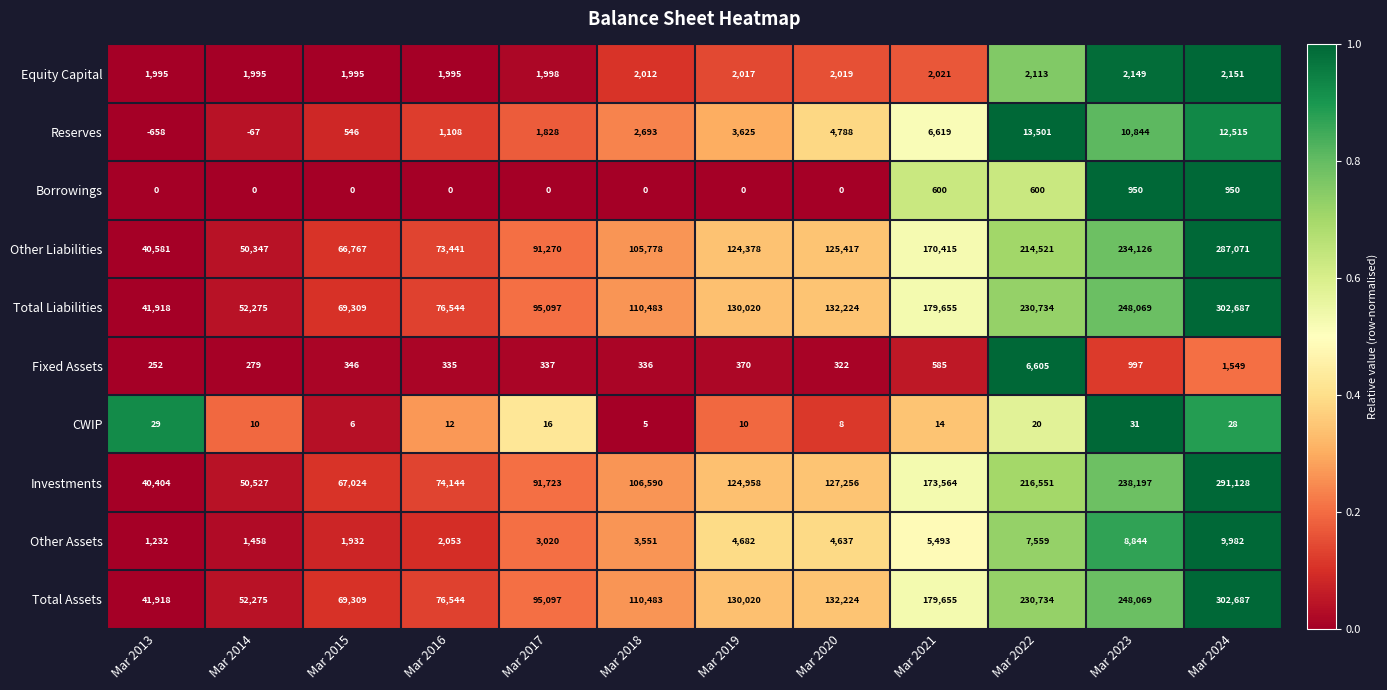

What value does the Investments series have at Mar 2023, to the nearest 50?

238200